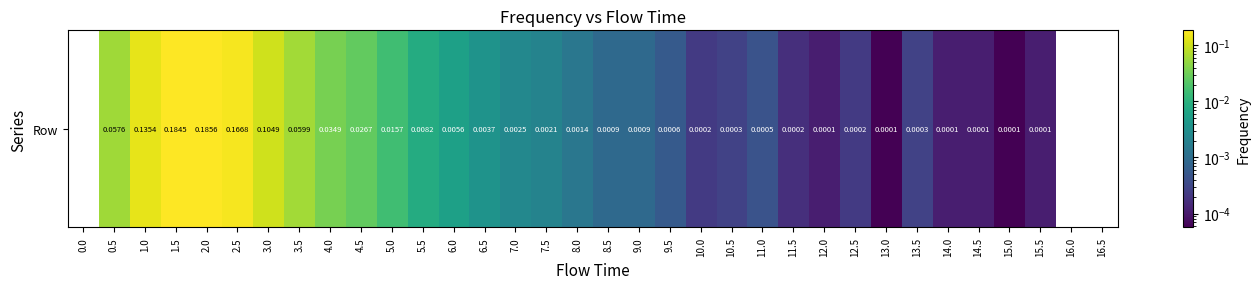

The chart shows a value of 0.0 at 5.5. True or false?

True